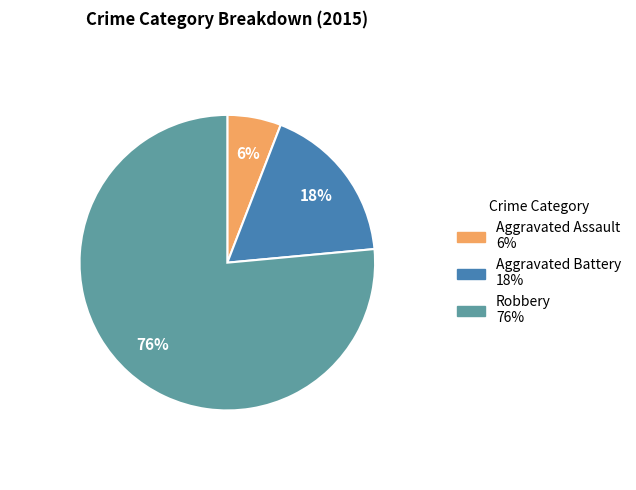

Which slice represents more than half of the pie?

Robbery